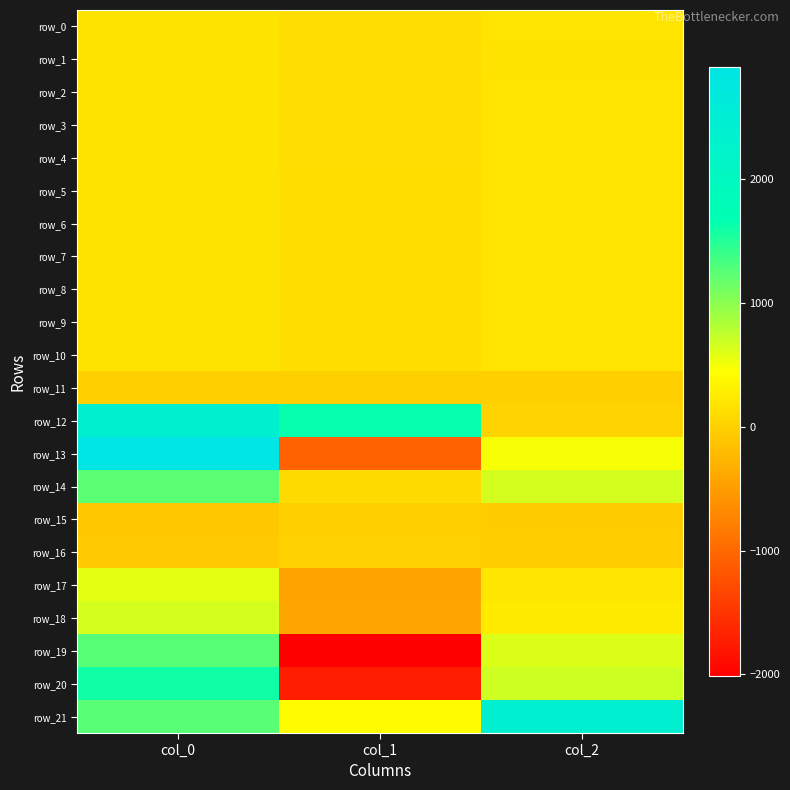

Which series has the largest total across all categories?

row_21